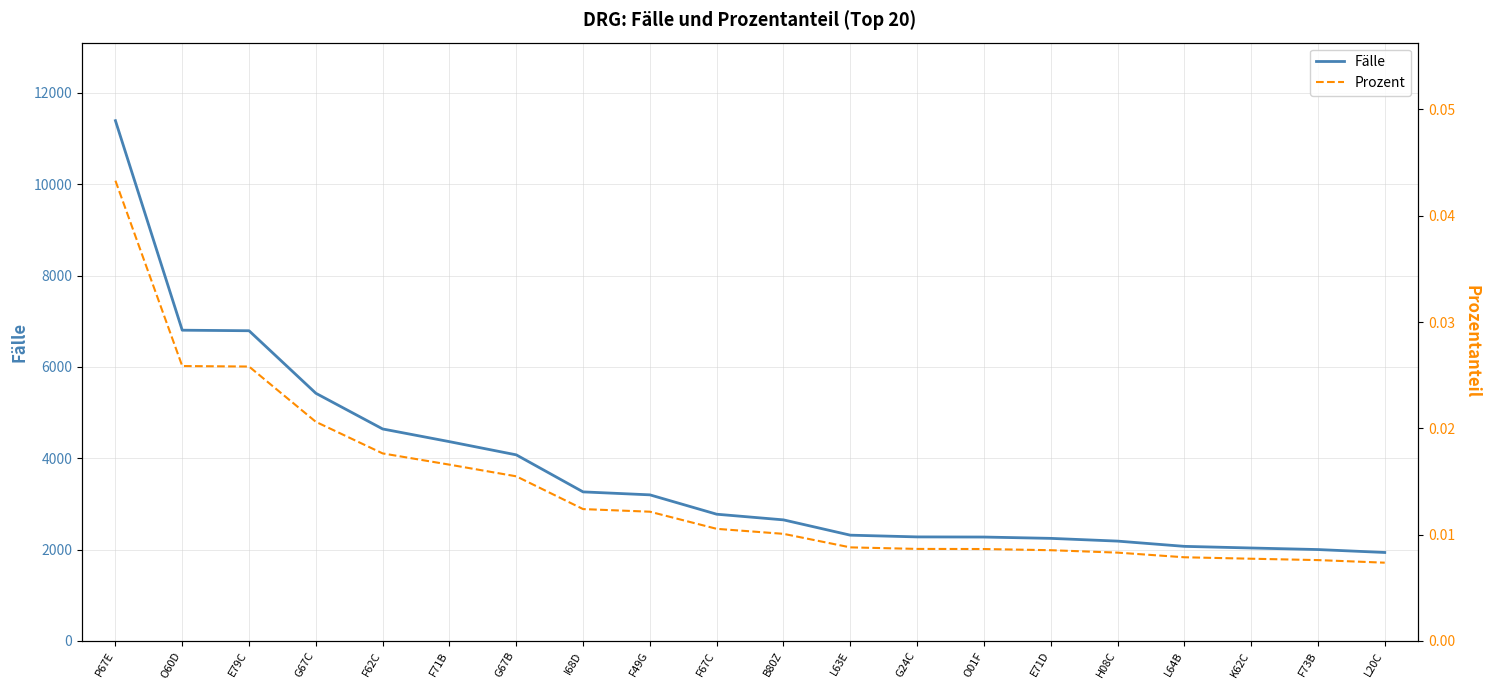

True or false: Prozent and Fälle intersect in this chart.

False